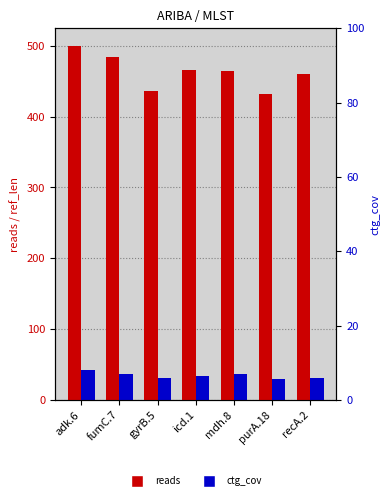

Is it true that reads equals 264.2 at purA.18?

False